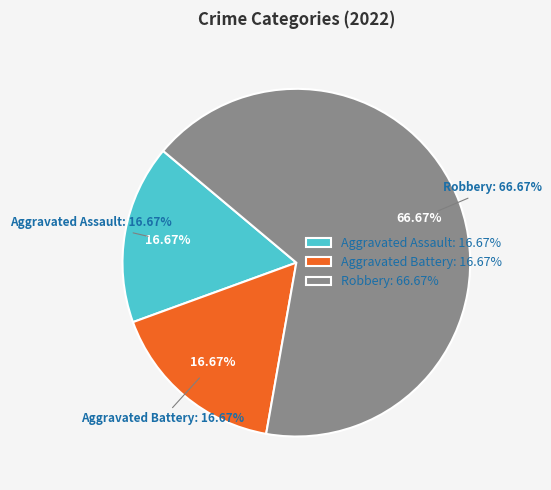

To the nearest percent, what portion does Aggravated Assault represent?

17%